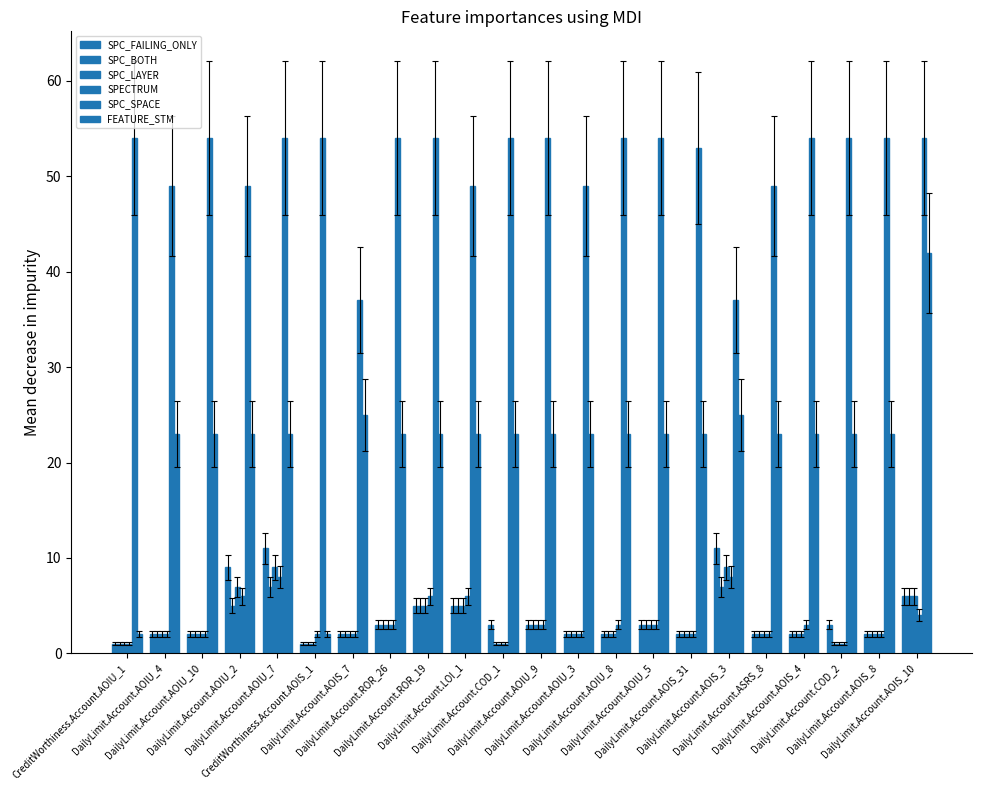

Which series has the widest spread of values?

FEATURE_STM